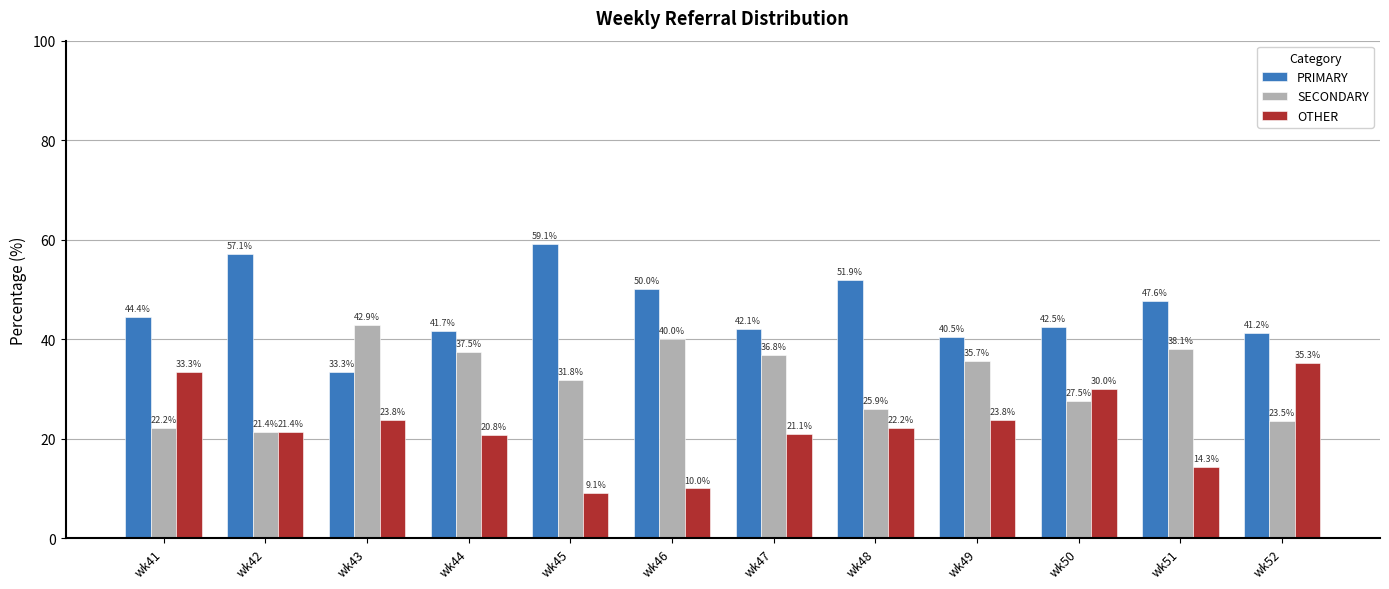

What is the sum of the SECONDARY values at wk52 and wk50?

51.0